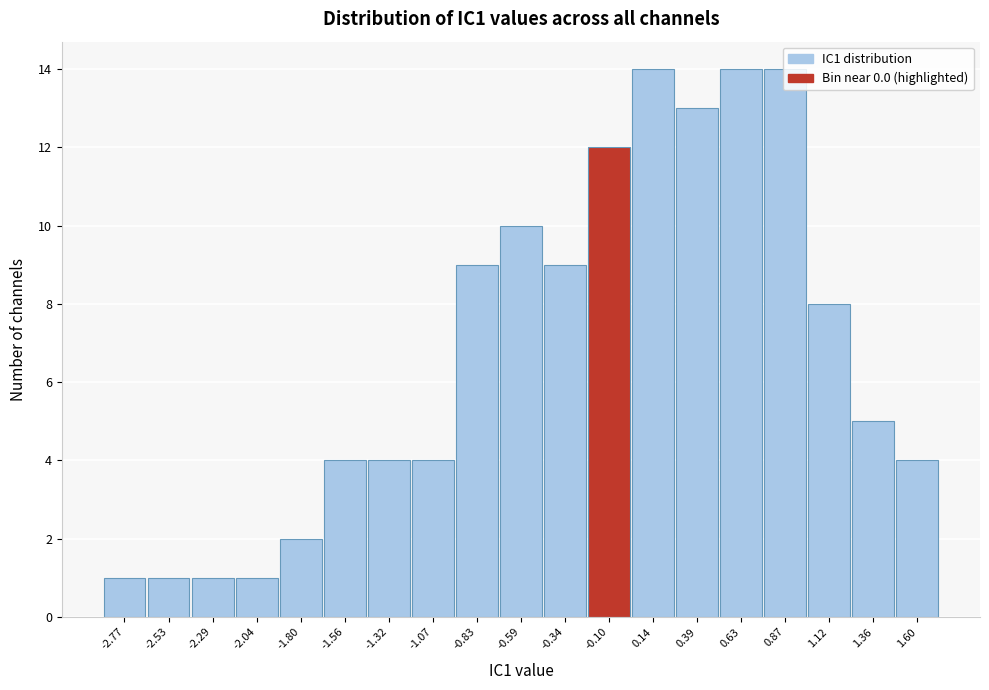

Reading left to right, transcribe this chart: for each bar, give the range it covers on the x-axis and its height. Neither the bar edges nor the heights are printed on the chart, so give them approximately, as read against the axes.

-2.90 to -2.65: 1
-2.65 to -2.40: 1
-2.40 to -2.15: 1
-2.15 to -1.90: 1
-1.90 to -1.70: 2
-1.70 to -1.45: 4
-1.45 to -1.20: 4
-1.20 to -0.95: 4
-0.95 to -0.70: 9
-0.70 to -0.45: 10
-0.45 to -0.20: 9
-0.20 to 0.00: 12
0.00 to 0.25: 14
0.25 to 0.50: 13
0.50 to 0.75: 14
0.75 to 1.00: 14
1.00 to 1.25: 8
1.25 to 1.50: 5
1.50 to 1.70: 4